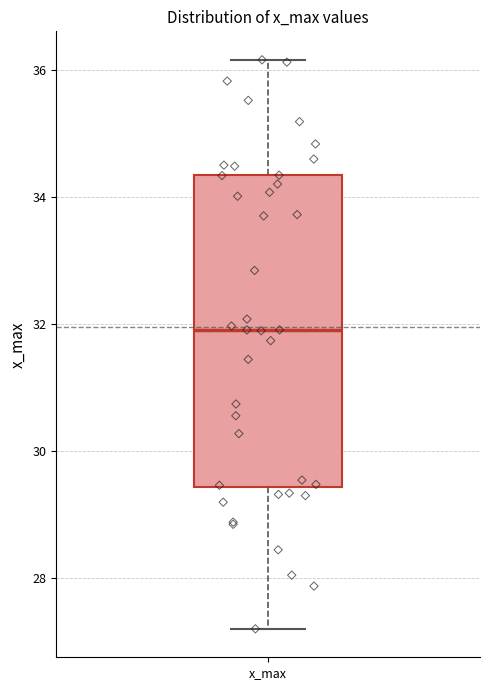

Transcribe this box plot: give where the median line is, the range the box spans, and where the two whiskers end, as read against the y-axis. The values are not printed on the chart, so give them approximately, as read against the axis.

median 32.0, box 29.4 to 34.4, whiskers 27.2 to 36.2